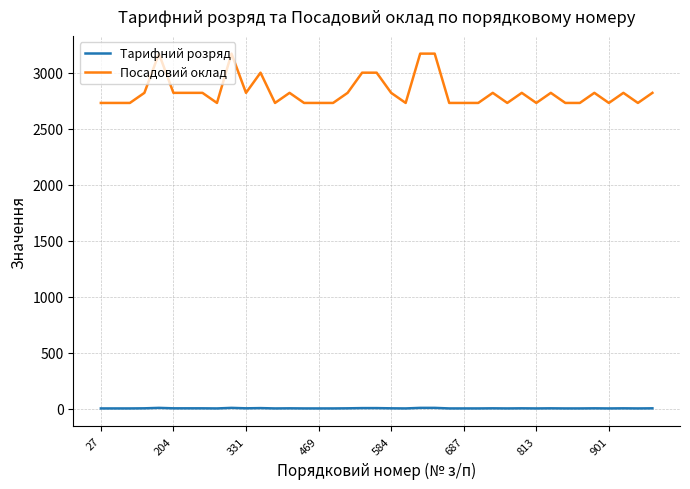

Does the chart have visible grid lines?

Yes